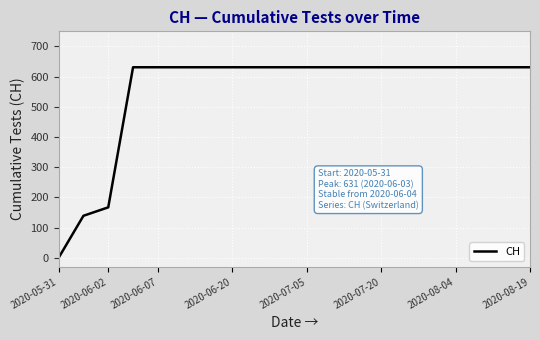

What is the maximum value shown in the chart?

631